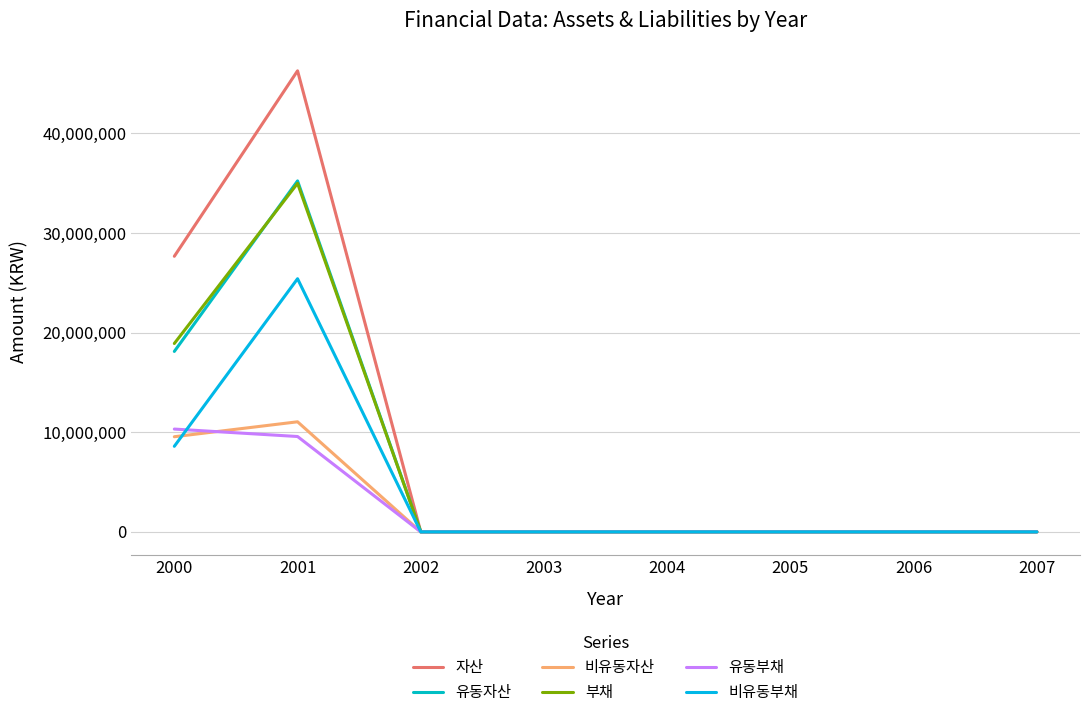

Between 2002 and 2005, which series saw the biggest shift?

자산